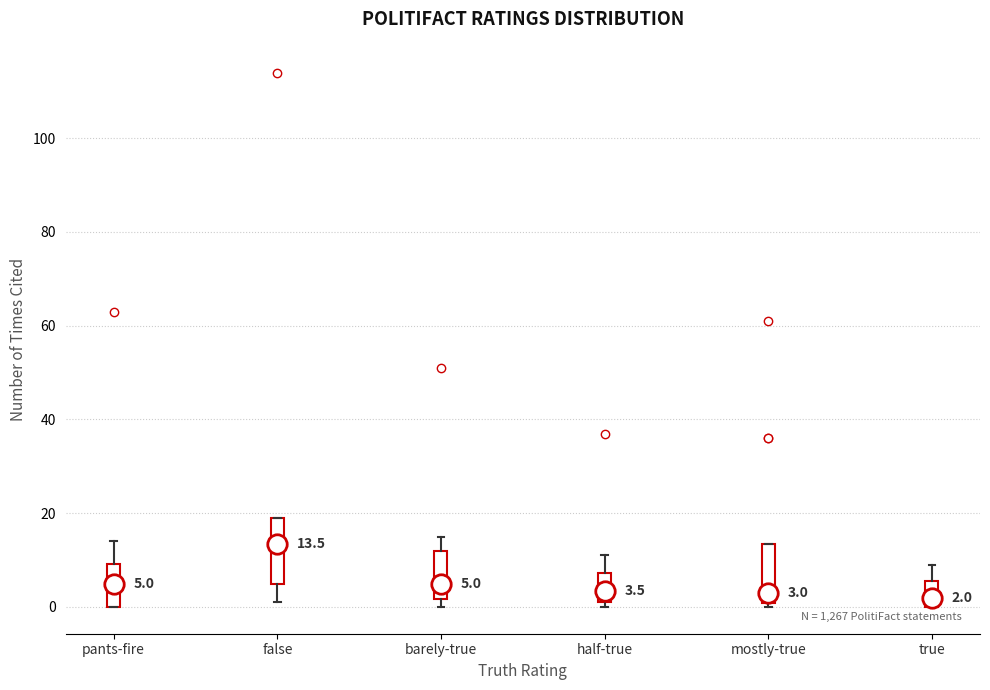

Which box's median line is the highest?

false